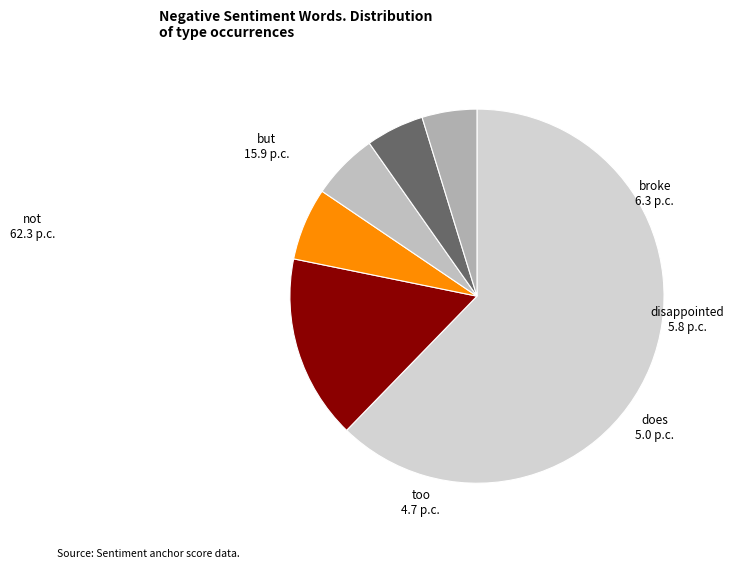

To the nearest percent, what portion does too represent?

5%